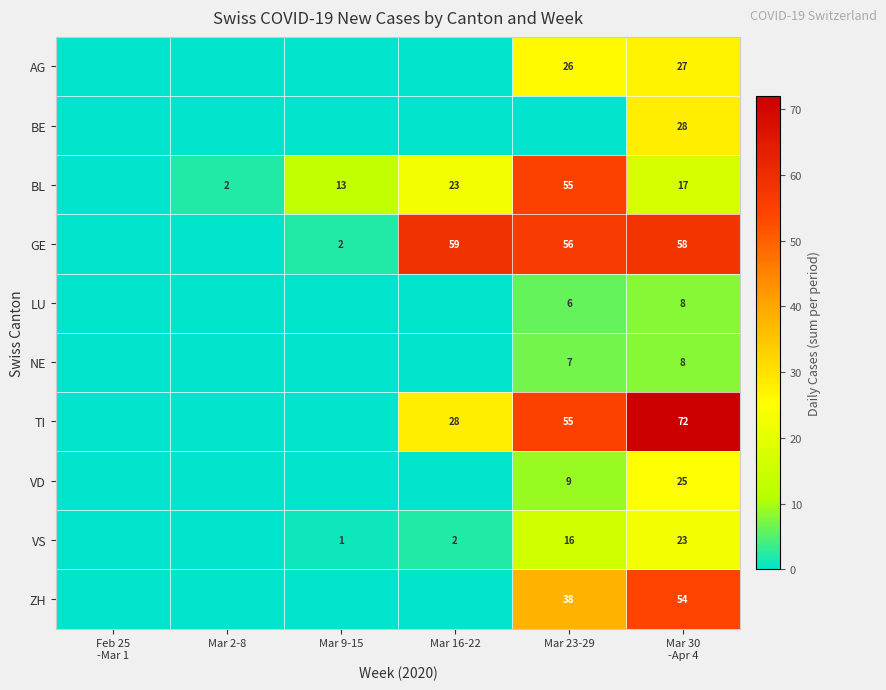

What is the total value across all series at Mar 16-22?

112